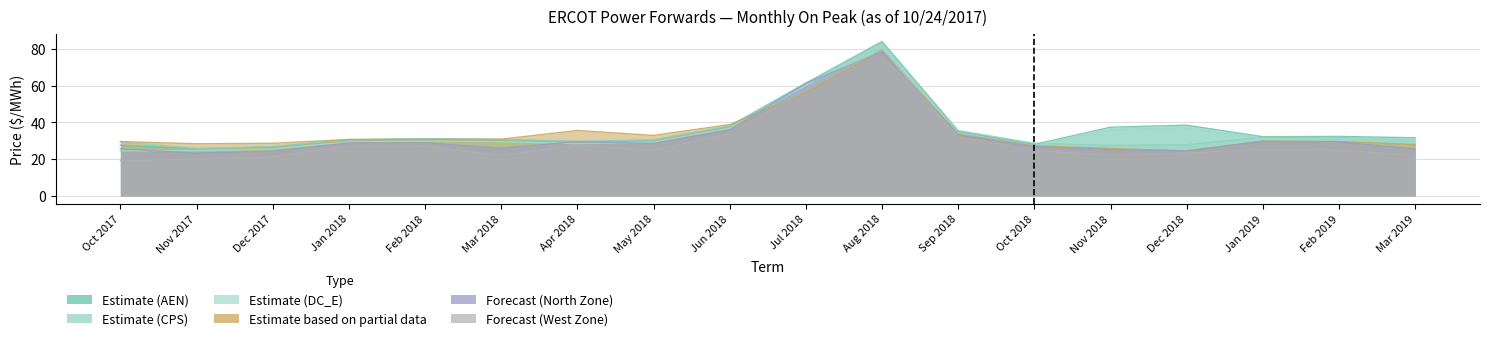

True or false: West Zone has more than 2 points higher than both neighbors.

True